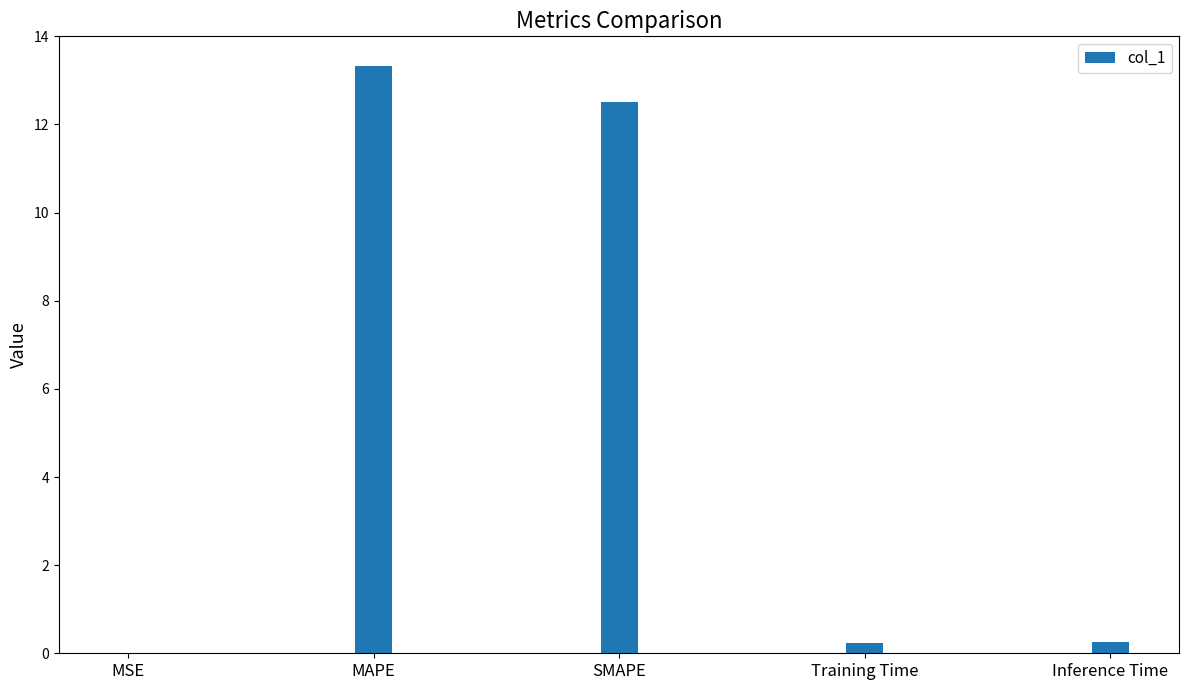

What is the maximum value shown in the chart?

13.3